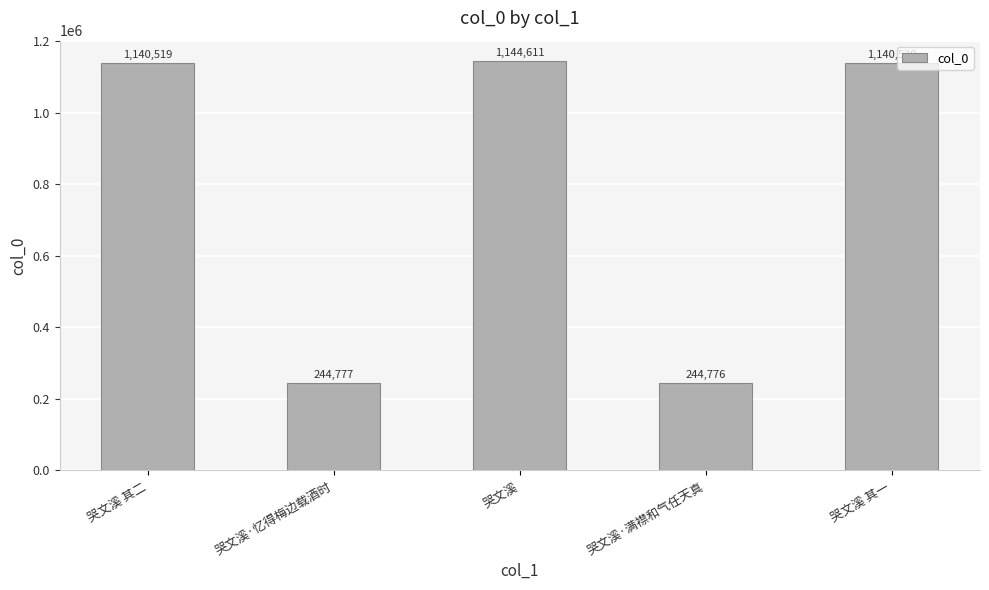

Are the bars grouped side by side (vs. stacked)?

No